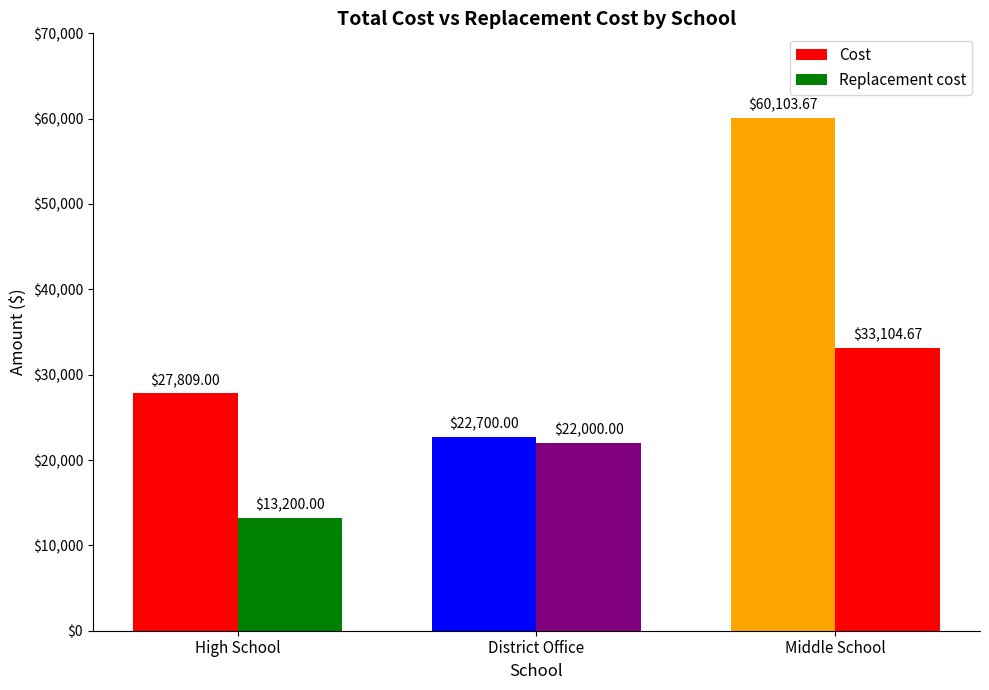

How many bars are there in total?

6